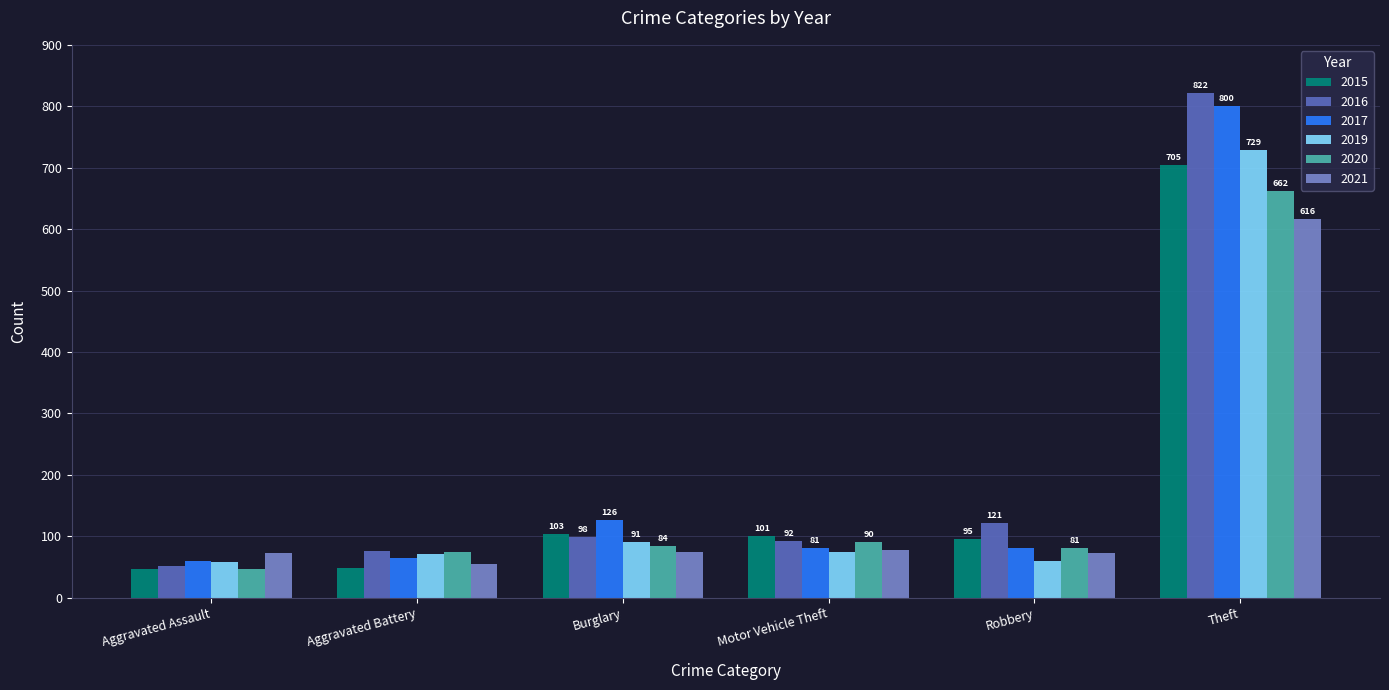

What is the highest value of the 2021 series?

616